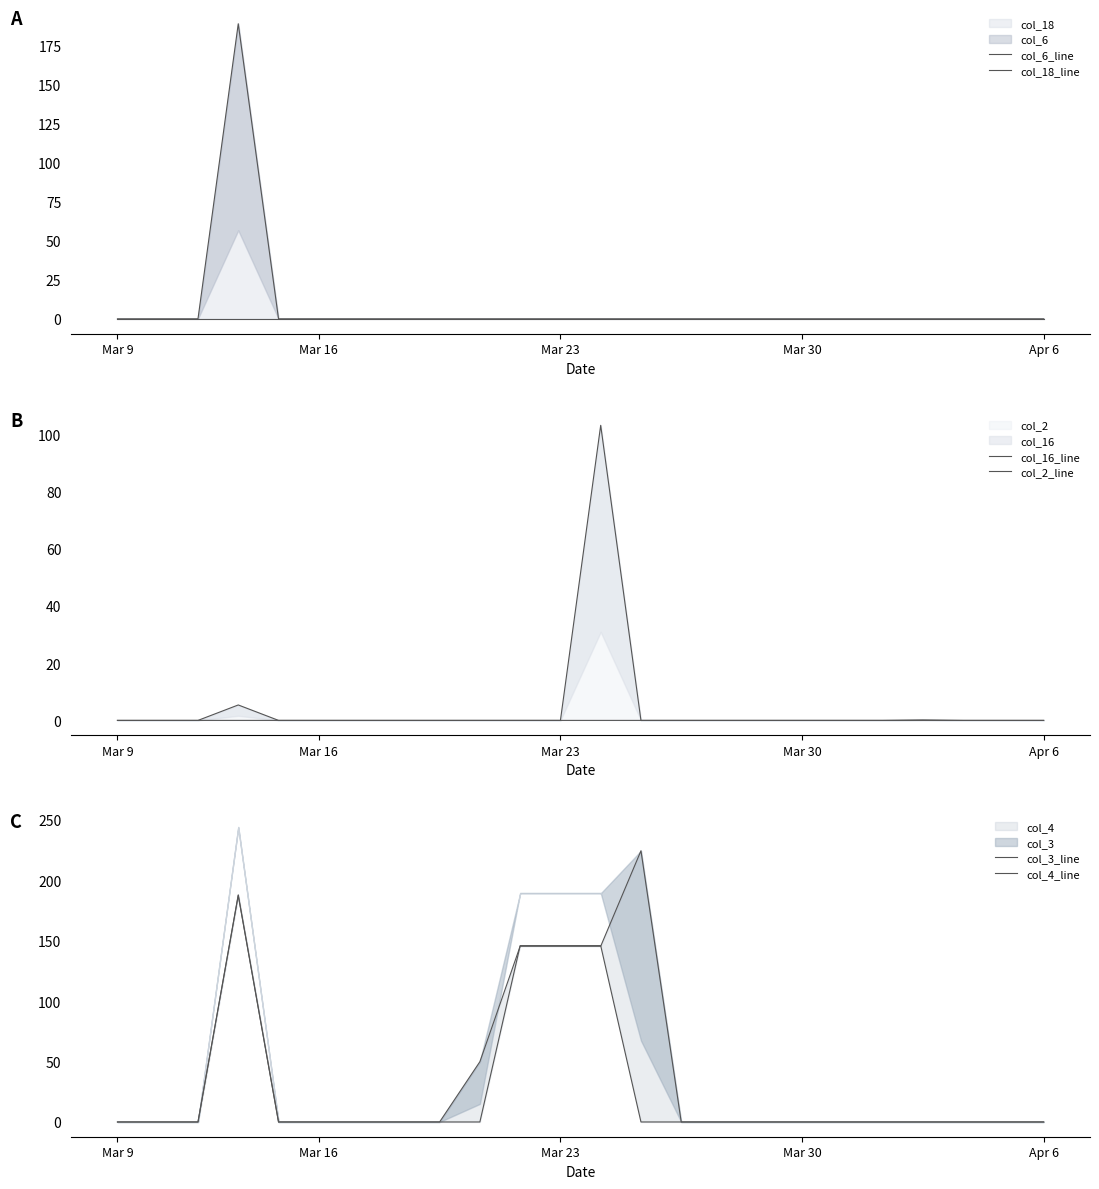

At which label does col_6_line reach its minimum?

Mar 9